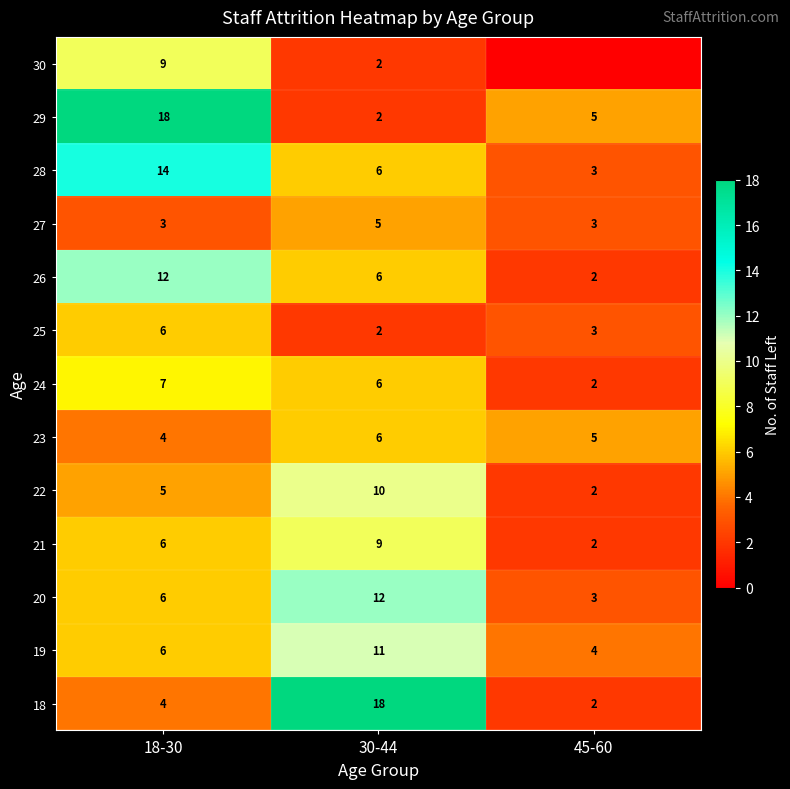

What is the total value across all series at 18-30?

100